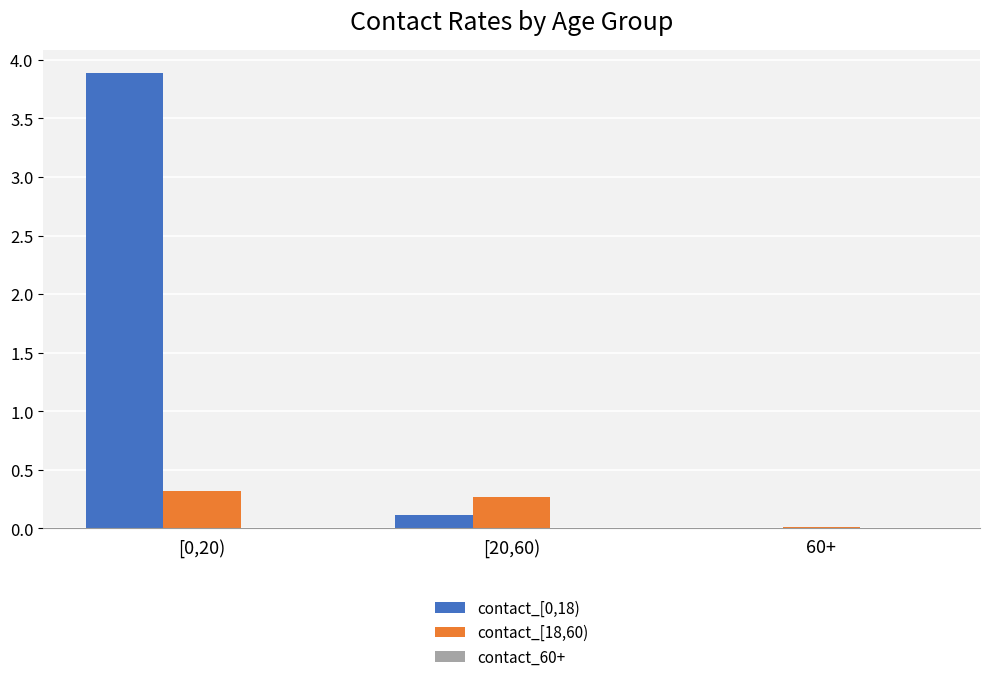

What is the sum of all contact_[0,18) values?

4.0